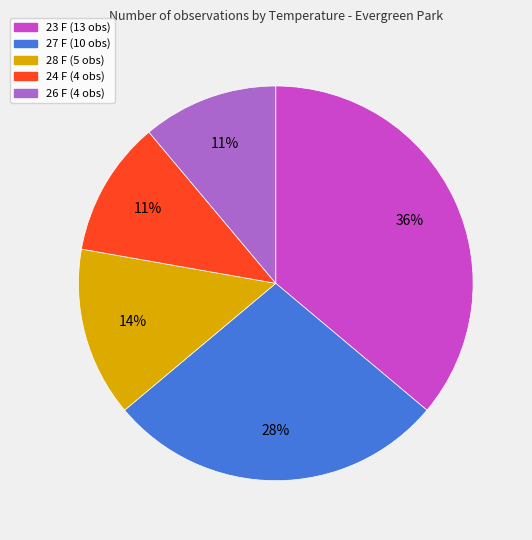

Is 27 F the majority of the pie?

No